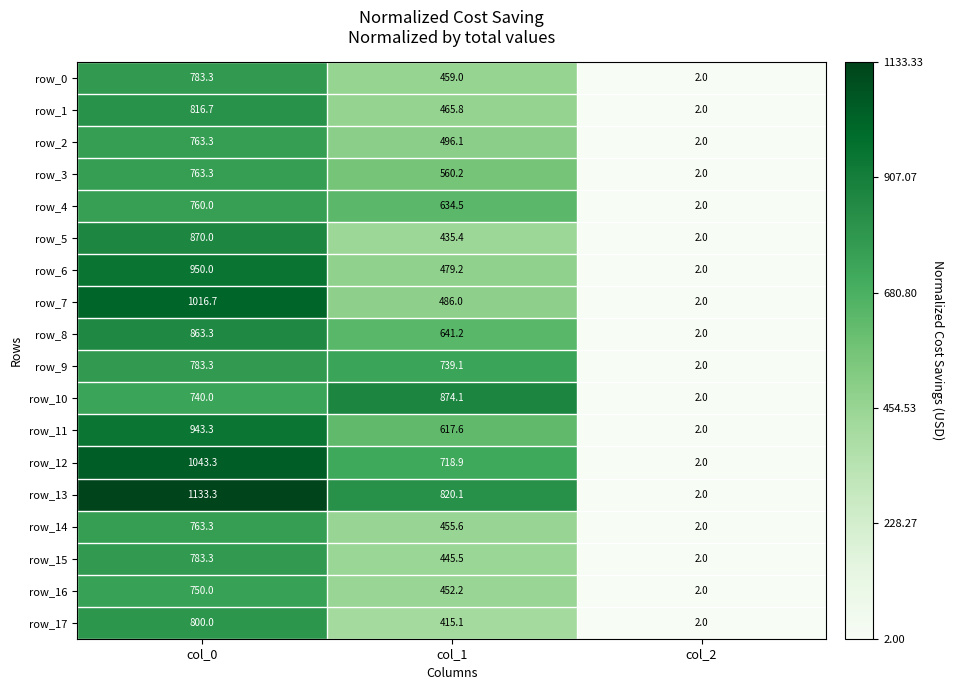

Where is row_7 nearest to the value 509?

col_1